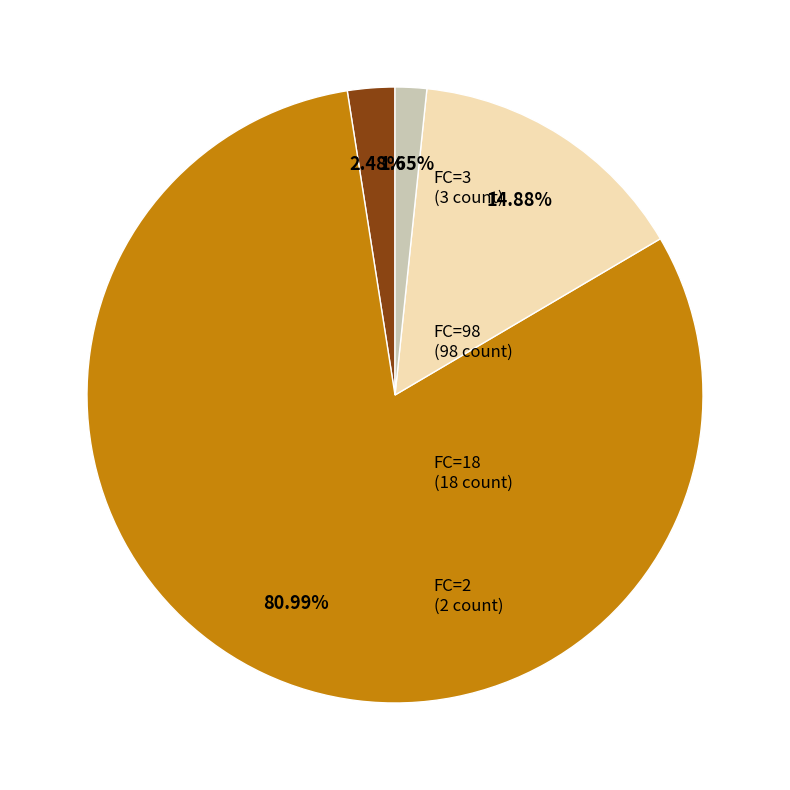

Does any single category account for the majority?

Yes